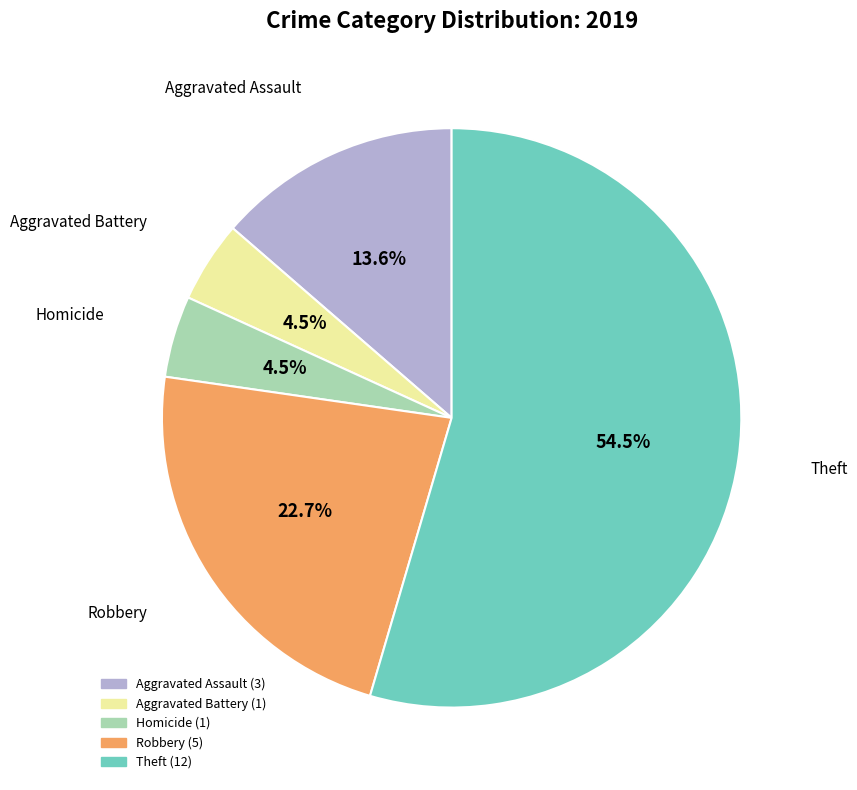

Is there a majority slice in this chart?

Yes